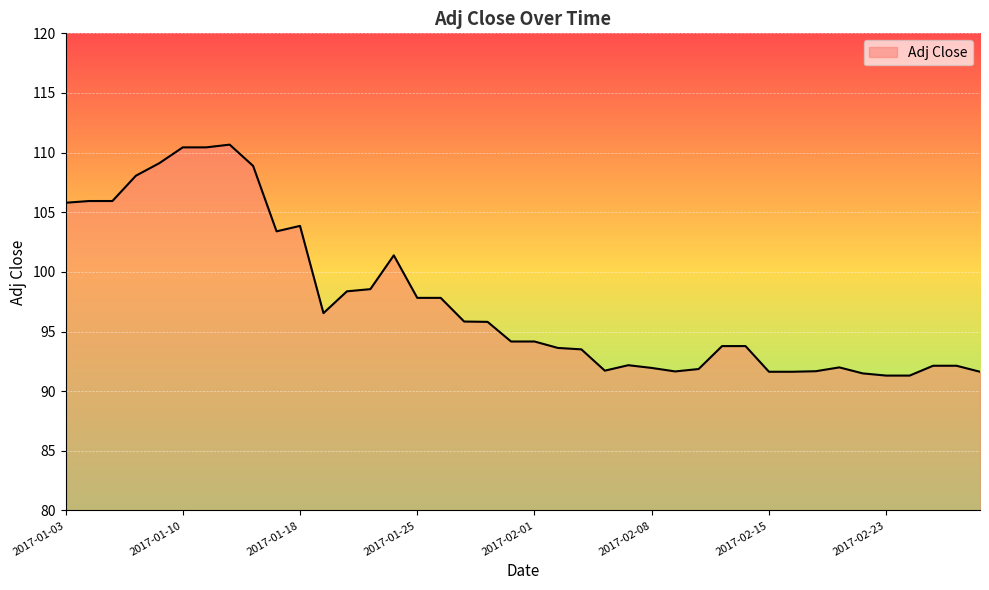

What is the greatest value displayed?

110.7